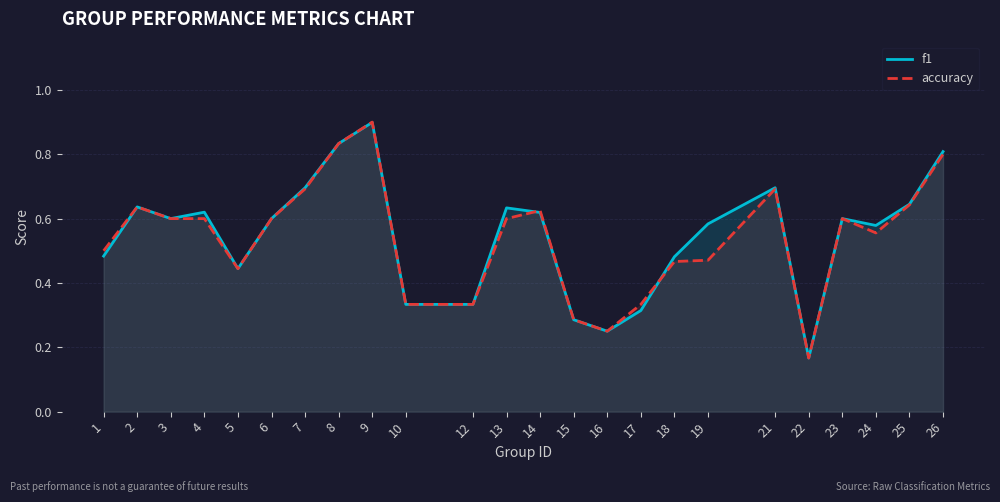

List the series in order of their peak value, highest first.

accuracy, f1